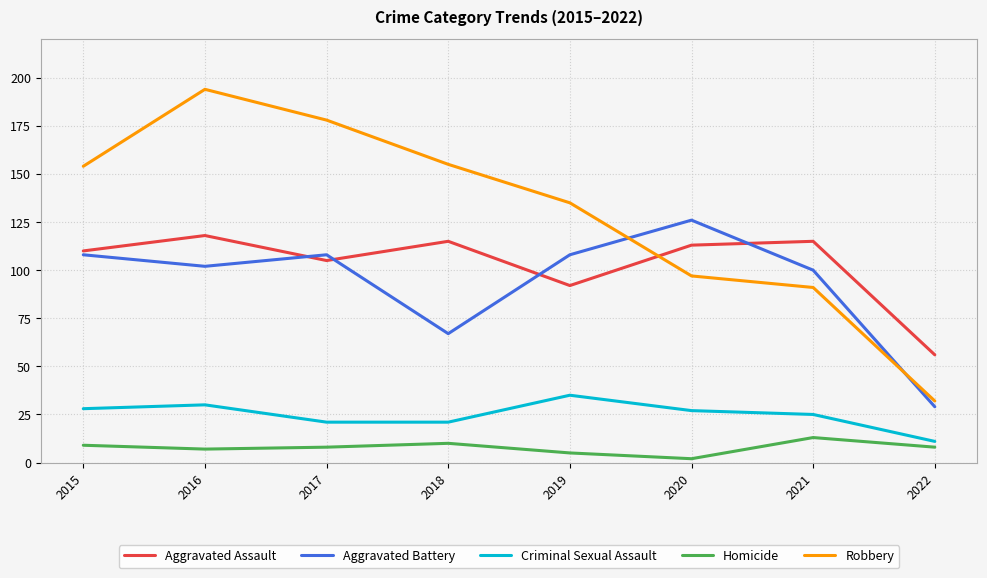

Reading left to right, transcribe all the data shown in this chart.

Aggravated Assault: 110	118	105	115	92	113	115	56
Aggravated Battery: 108	102	108	67	108	126	100	29
Criminal Sexual Assault: 28	30	21	21	35	27	25	11
Homicide: 9	7	8	10	5	2	13	8
Robbery: 154	194	178	155	135	97	91	32